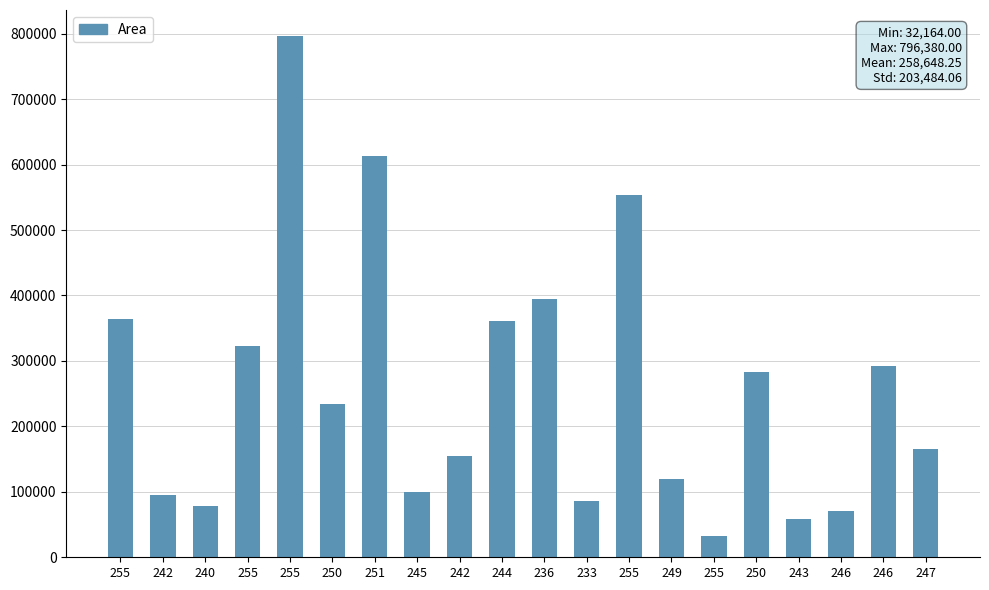

At which label is the value closest to 414272?

236